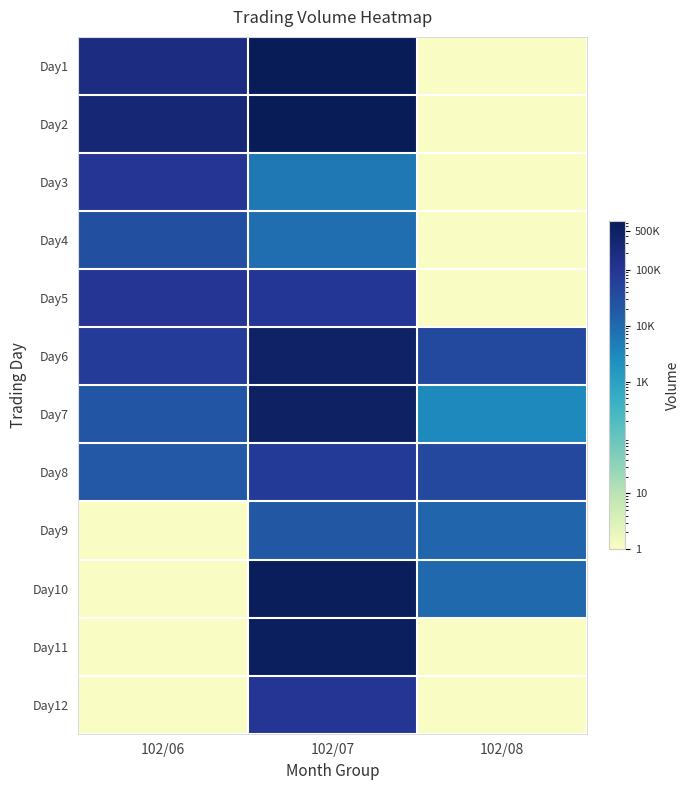

Which series has the largest total across all categories?

Day2